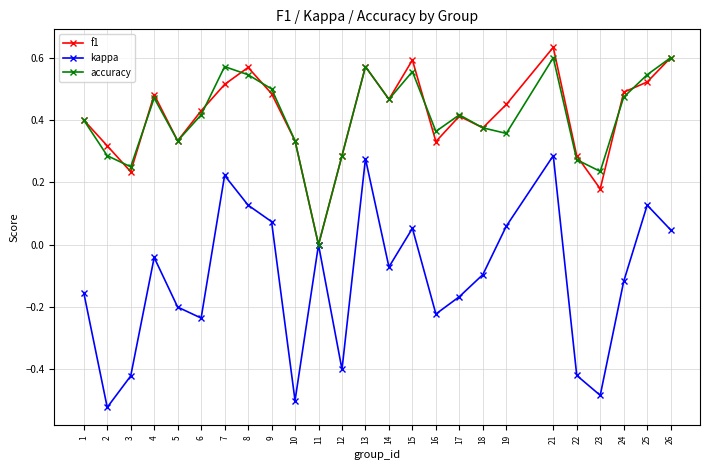

How many data points in f1 are above 0?

24